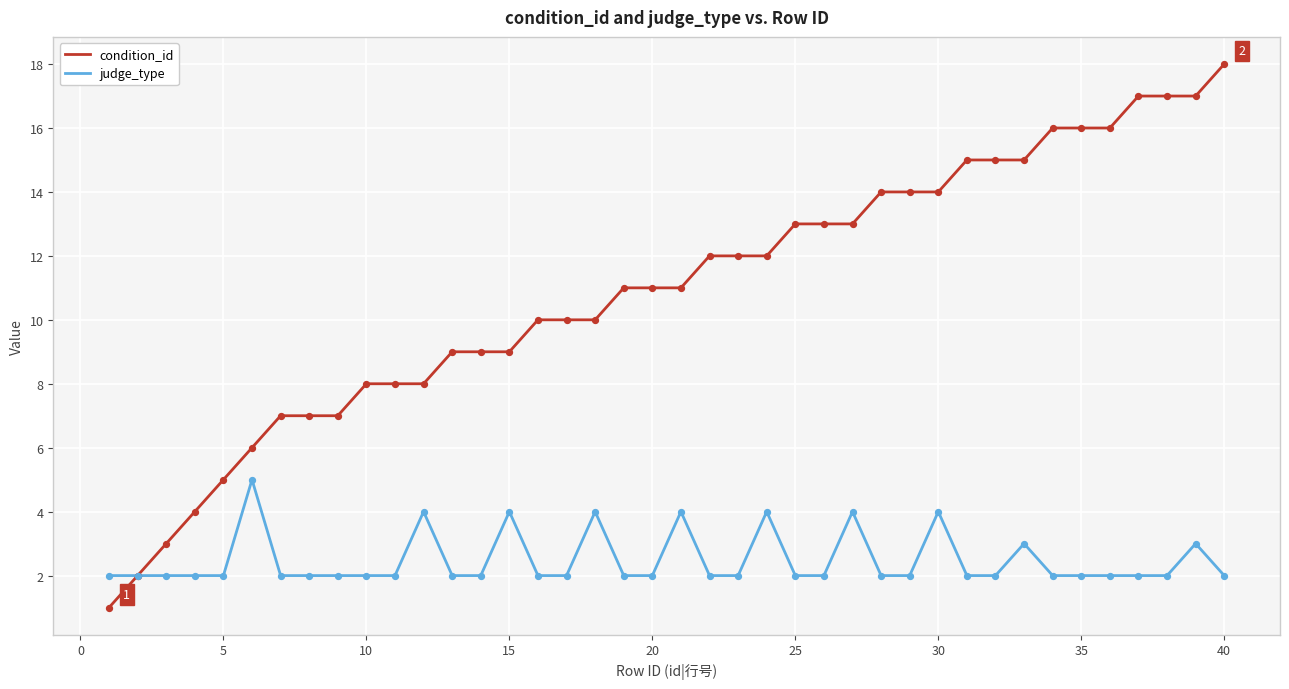

Rank the series by their maximum value, from highest to lowest.

condition_id, judge_type